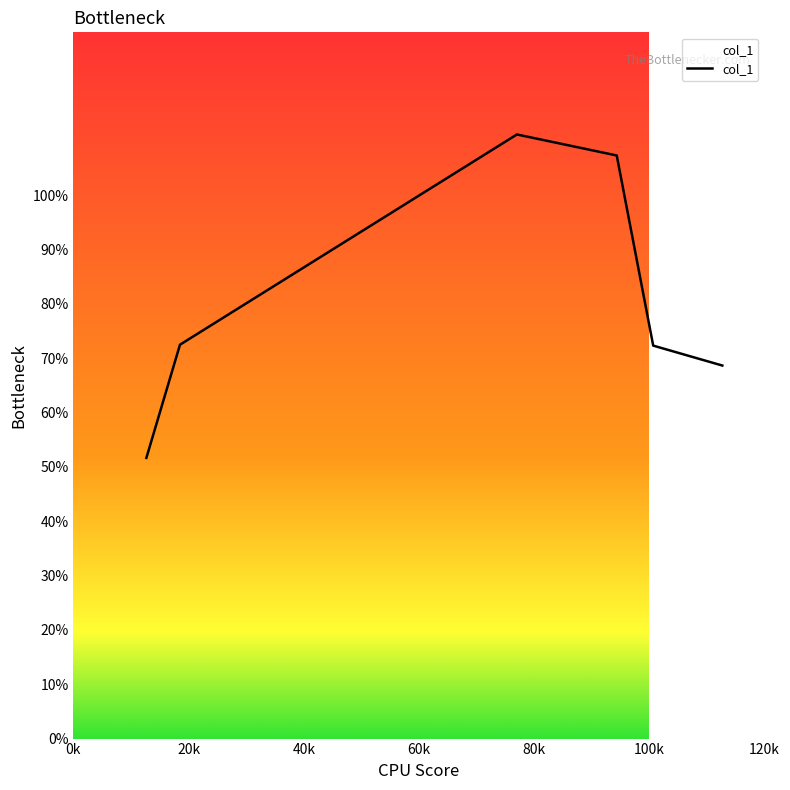

How many interior local peaks (higher than both neighbors) does the data have?

1